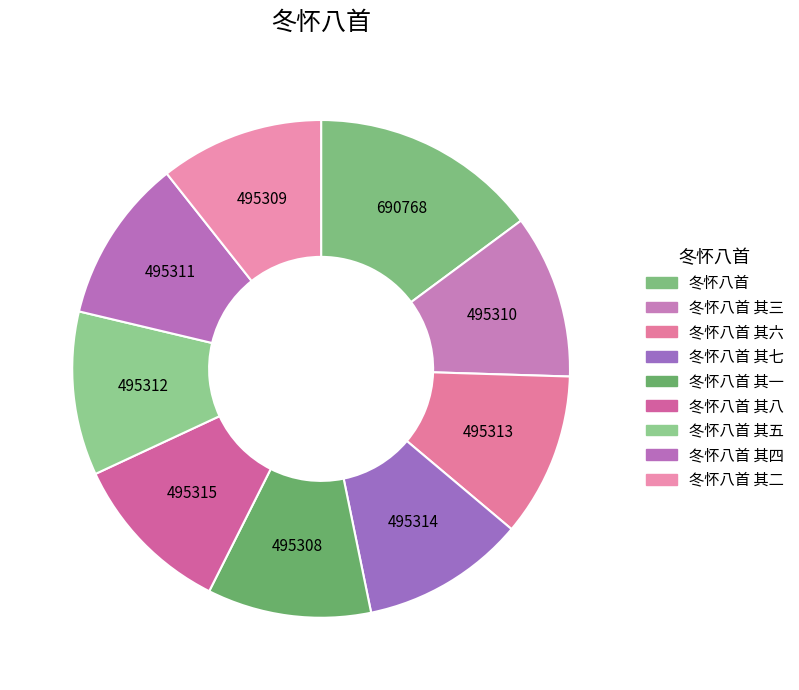

Rank the categories by value from lowest to highest.

冬怀八首 其一, 冬怀八首 其二, 冬怀八首 其三, 冬怀八首 其四, 冬怀八首 其五, 冬怀八首 其六, 冬怀八首 其七, 冬怀八首 其八, 冬怀八首